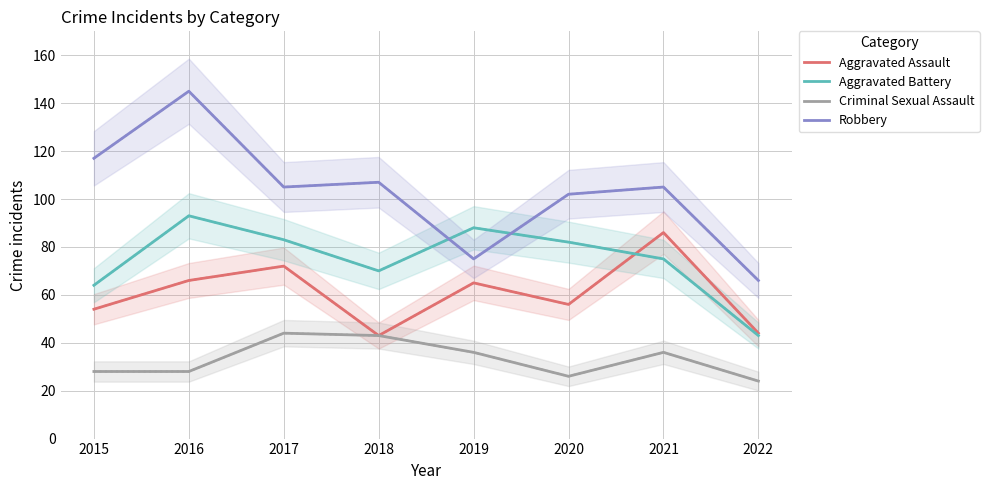

Is it true that Aggravated Battery equals 43 at 2022?

True